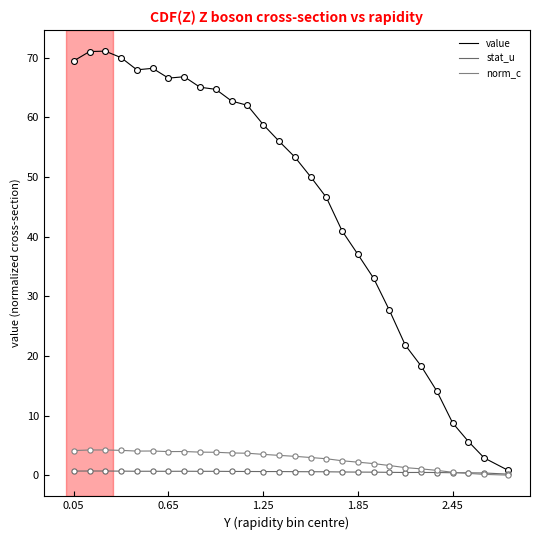

Is this an area chart (filled region under the line)?

No